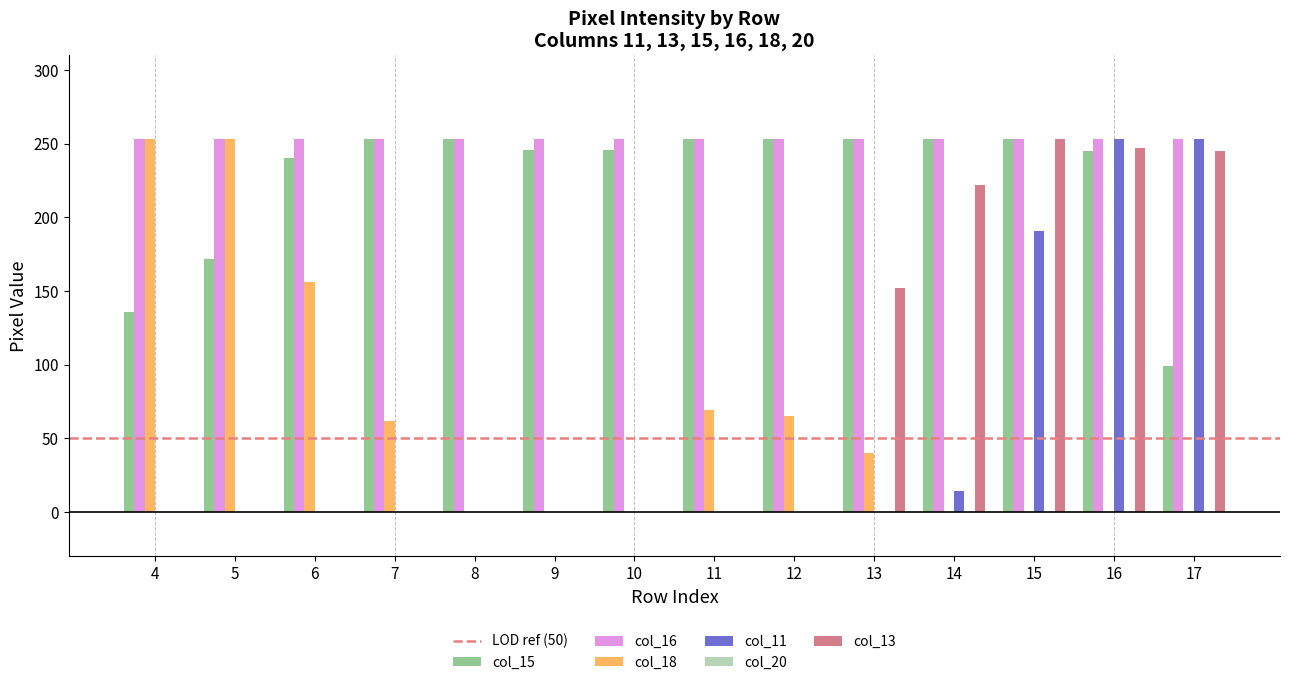

The col_13 series shows 0 at 12. True or false?

True